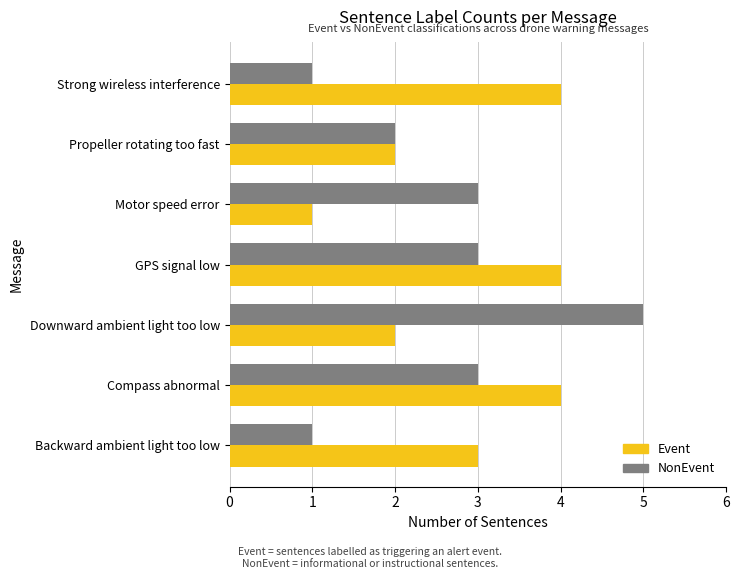

The value of NonEvent at Motor speed error is 3. True or false?

True